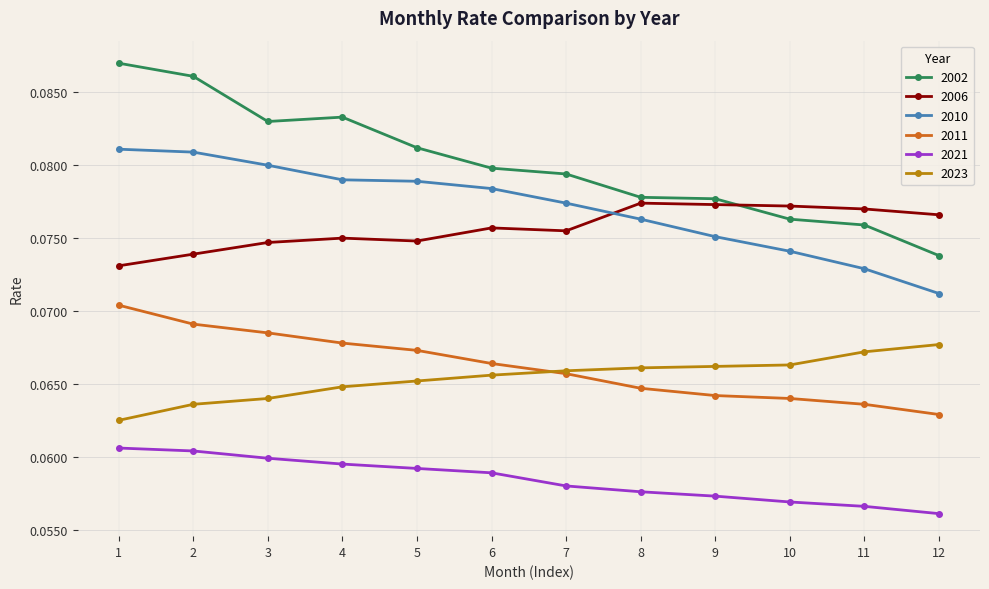

How many 2006 values are between 0 and 1?

12